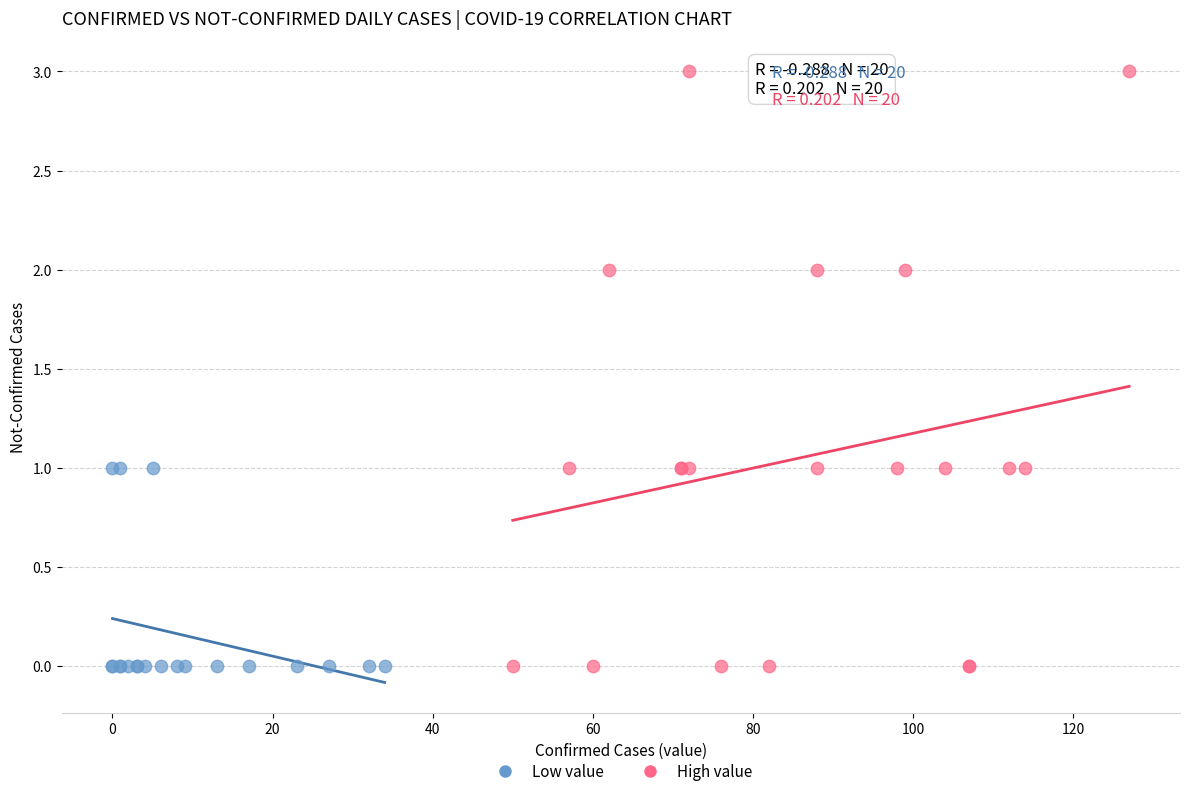

Which series has the widest spread of Y values?

High value